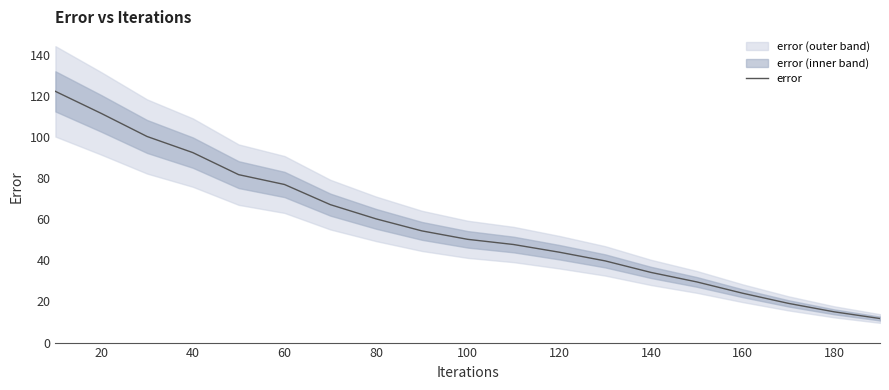

The value of error at 160 is 24.0. True or false?

True